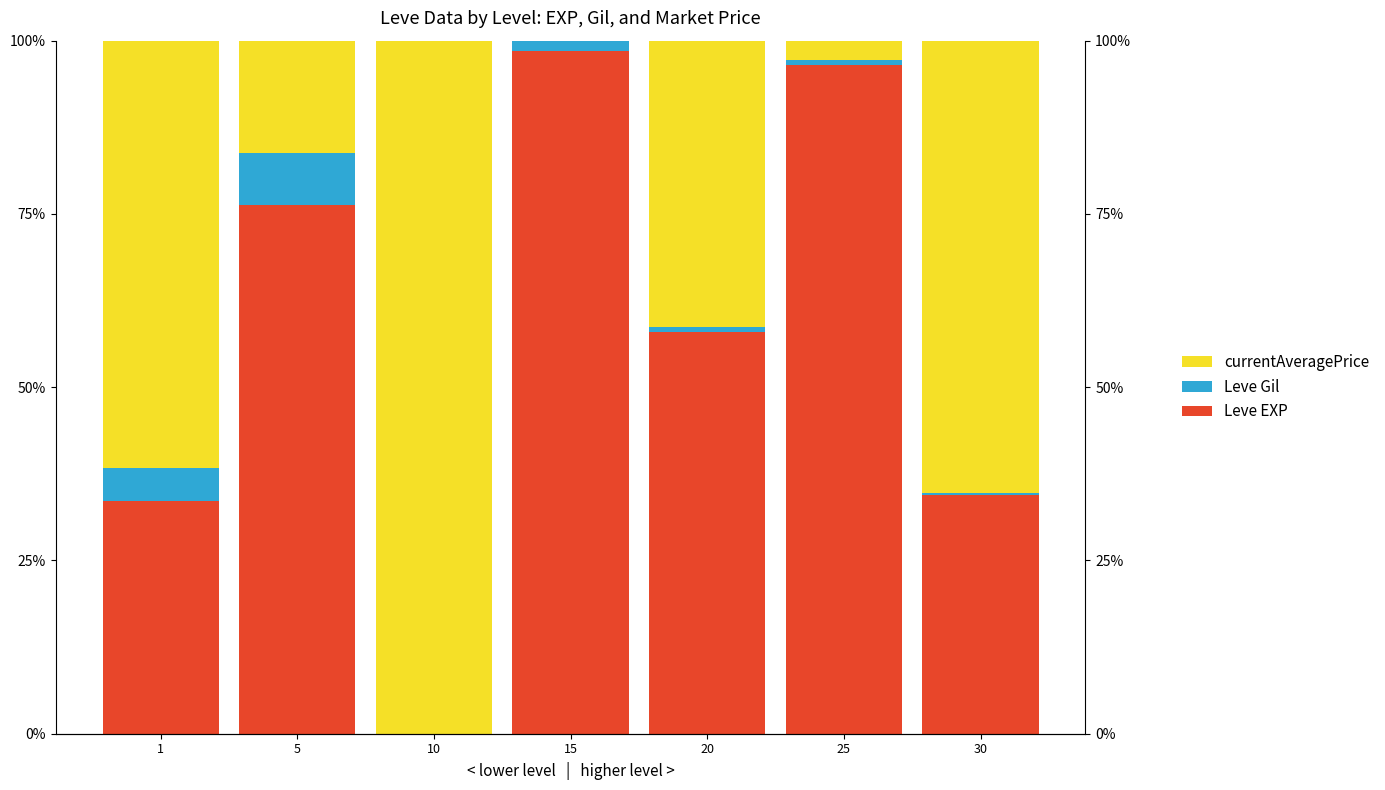

How many categories are shown in the chart?

7